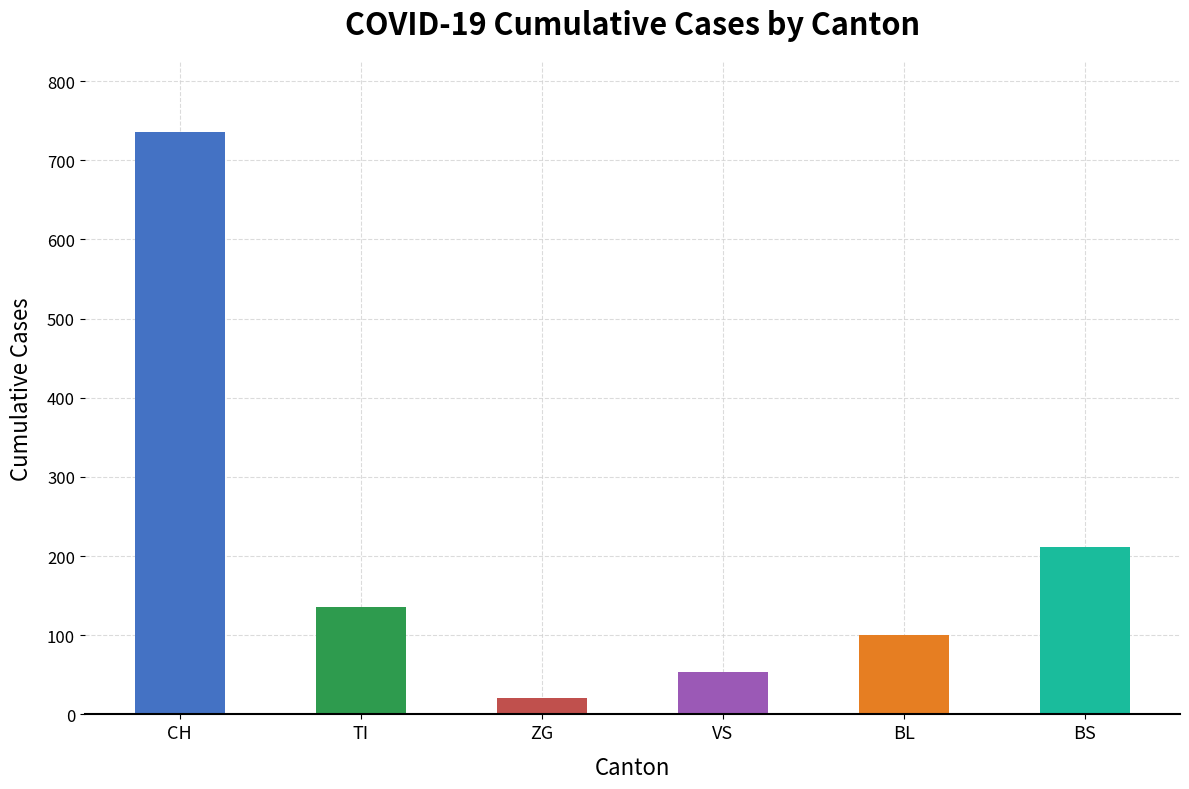

Which series has the largest total across all categories?

CH